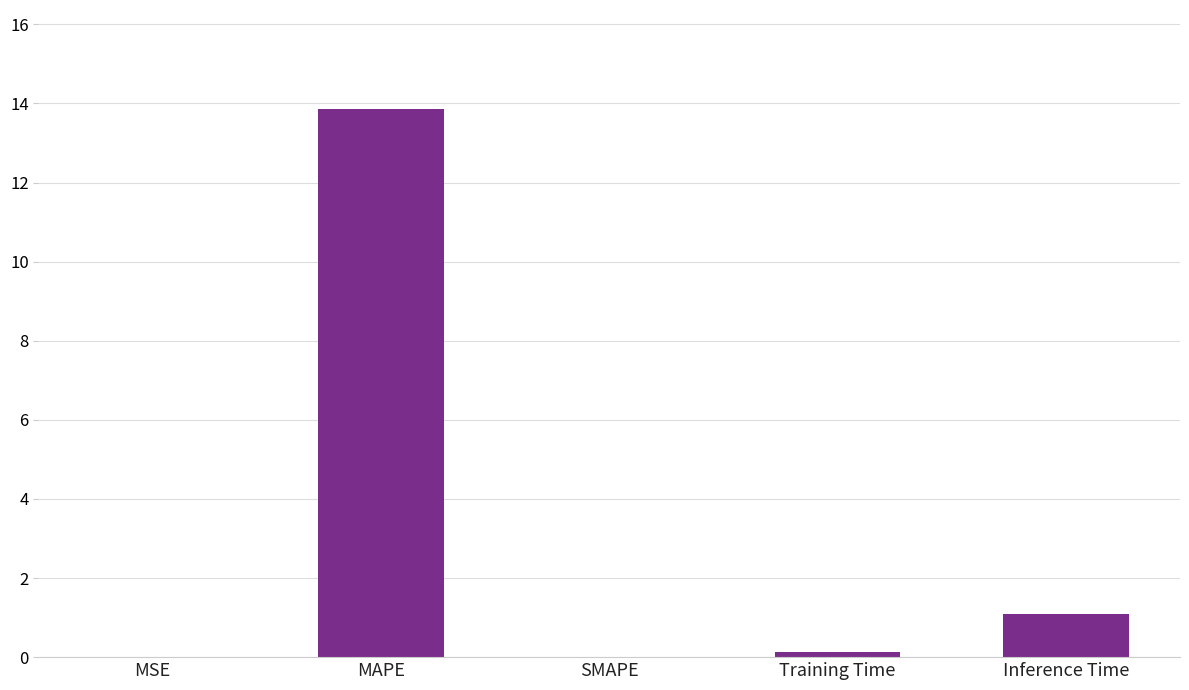

The chart shows a value of 0.0 at SMAPE. True or false?

True